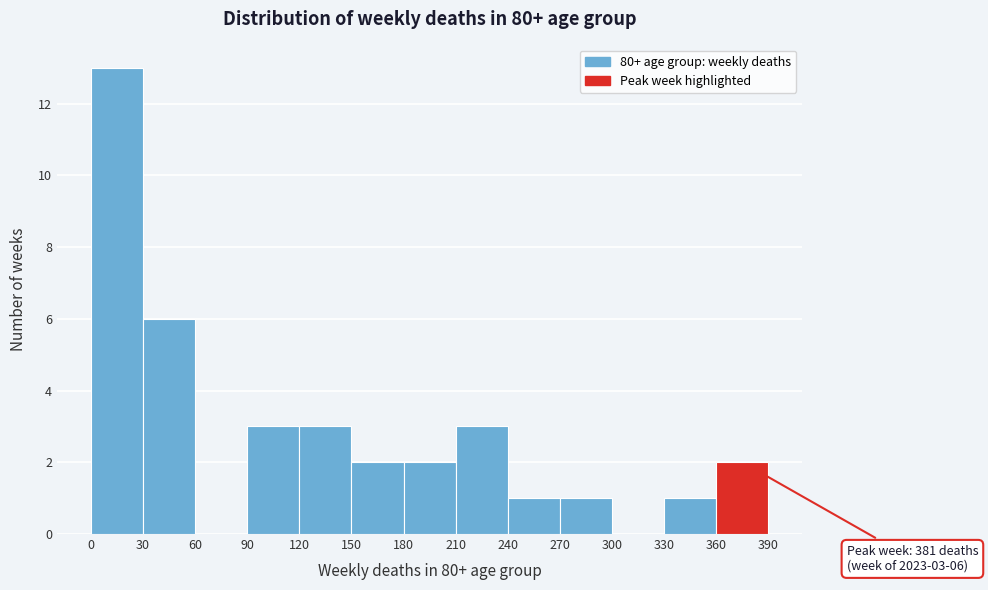

Over which range of the x-axis is the bar tallest?

0 to 30